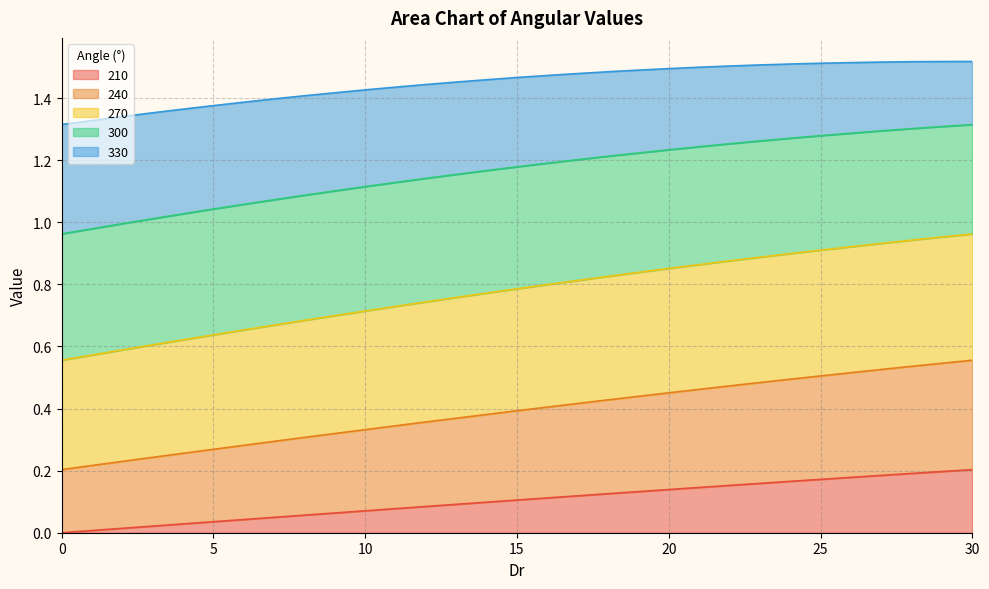

What is the total value across all series at 0?

1.3